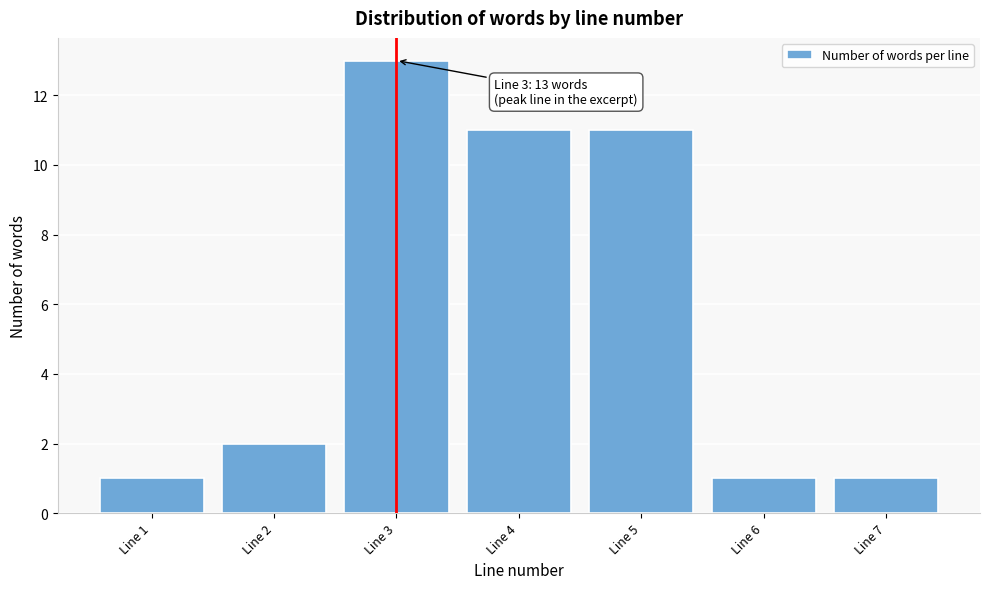

Reading right to left, transcribe all the data shown in this chart.

Line 7=1	Line 6=1	Line 5=11	Line 4=11	Line 3=13	Line 2=2	Line 1=1